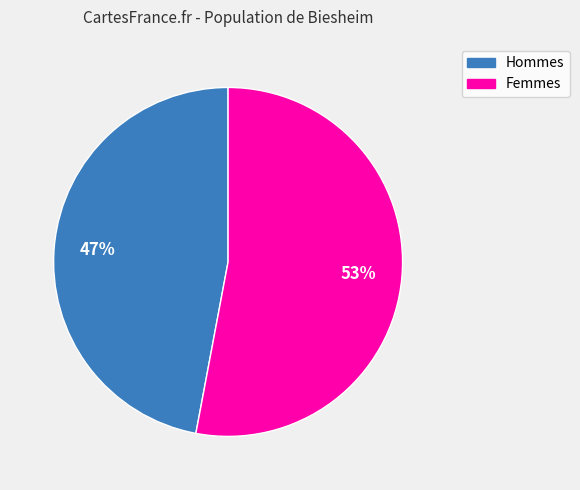

Count the number of slices in the pie.

2